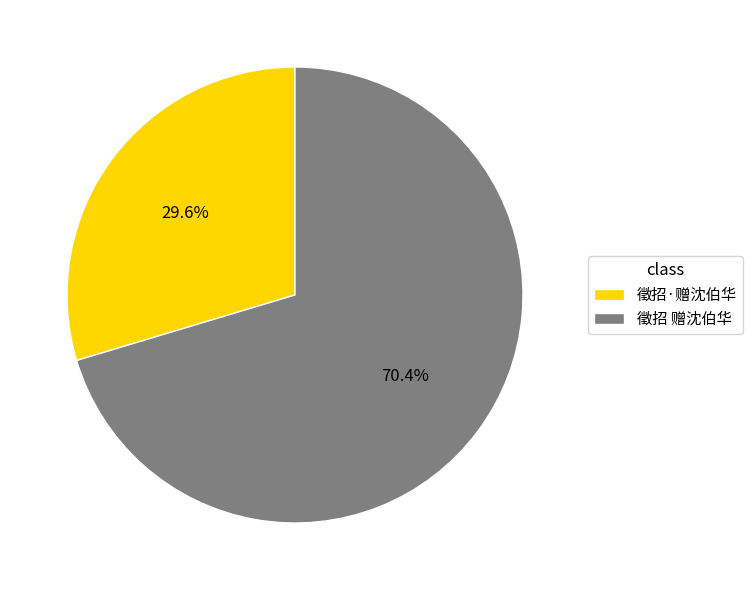

What is the ratio of the value at 徵招·赠沈伯华 to the value at 徵招 赠沈伯华?

0.4